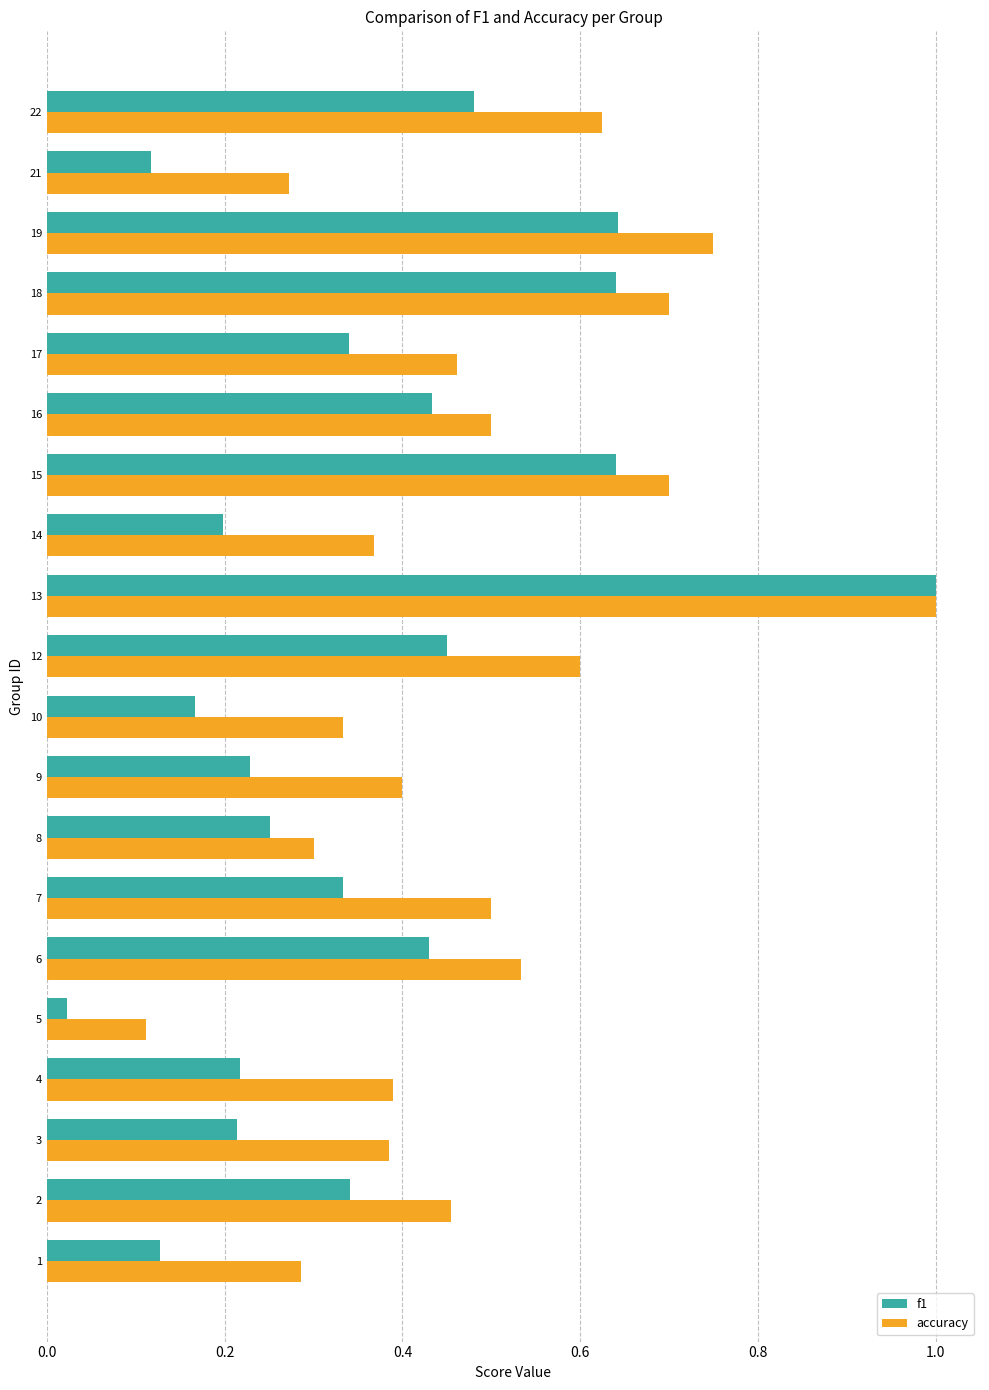

Between 2 and 10, which series saw the biggest shift?

f1